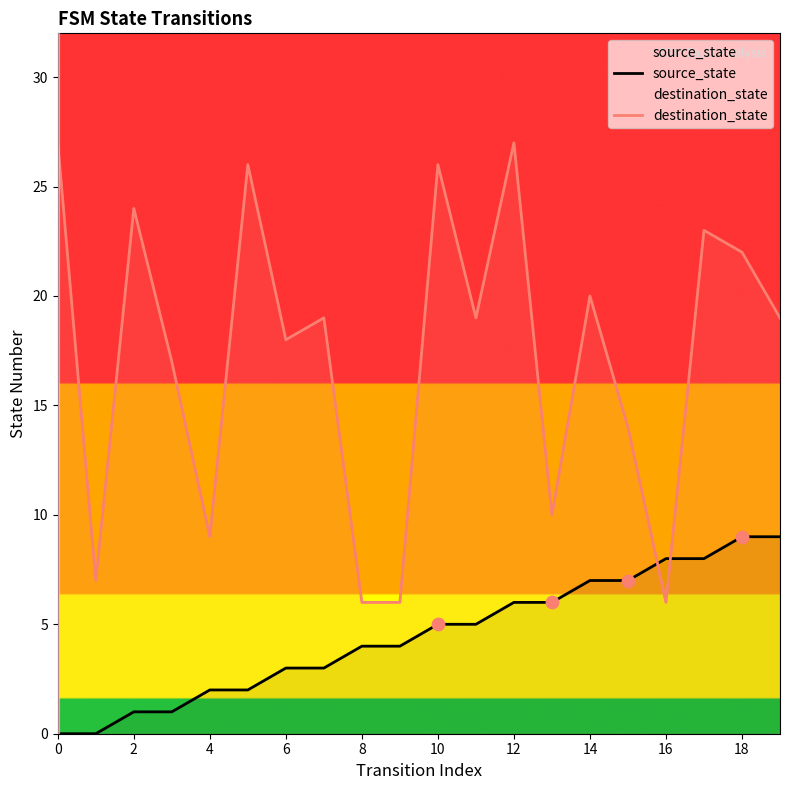

Which series contains the highest Y value?

destination_state